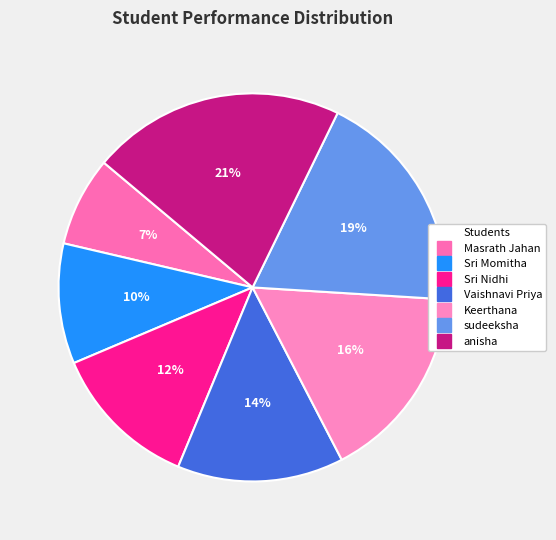

Rank the categories by value from lowest to highest.

Masrath Jahan, Sri Momitha, Sri Nidhi, Vaishnavi Priya, Keerthana, sudeeksha, anisha